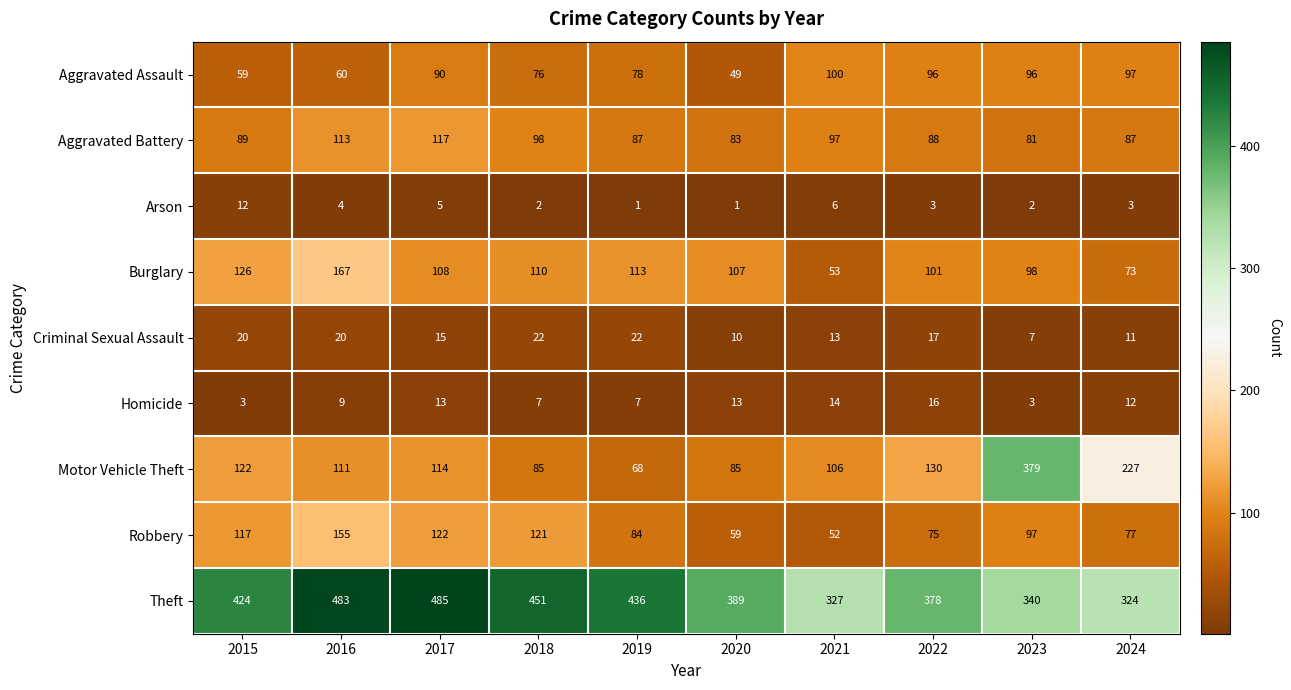

Which series has the largest range (max minus min)?

Motor Vehicle Theft